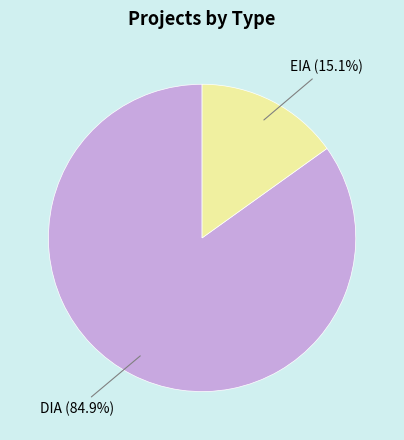

What is the smallest slice in the pie chart?

EIA